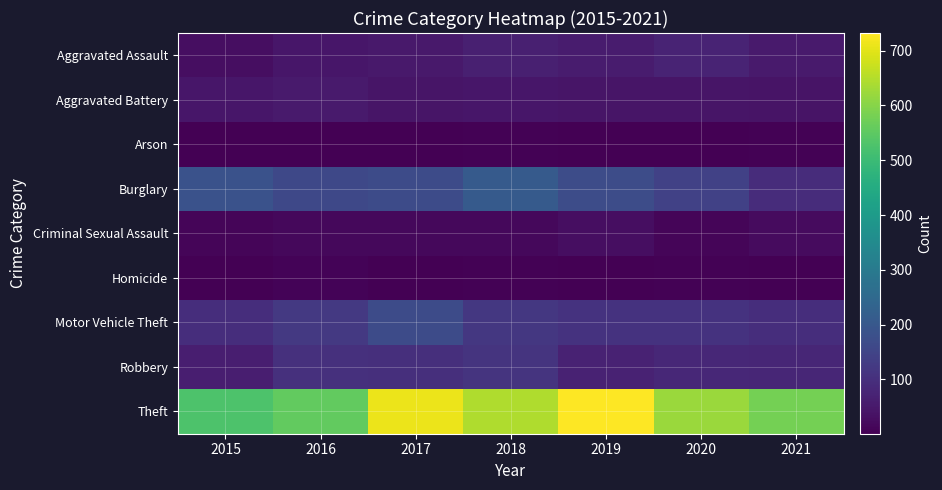

What is the maximum value shown in the chart?

732